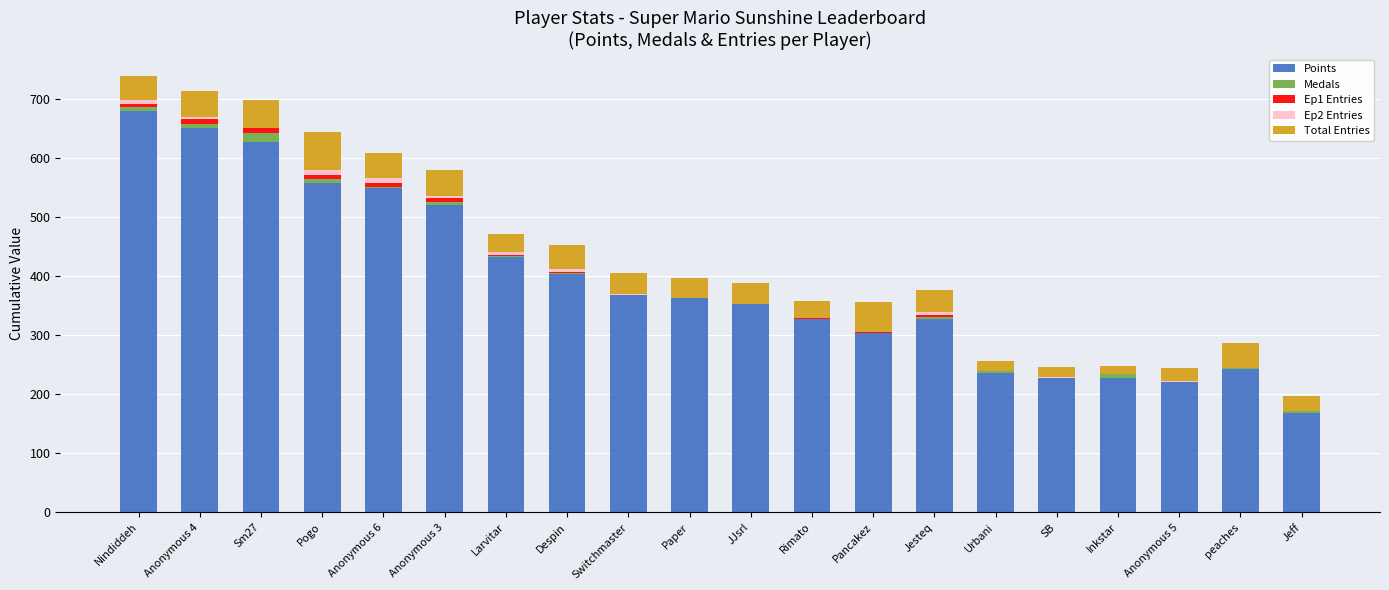

Is it true that Points equals 304 at Pancakez?

True